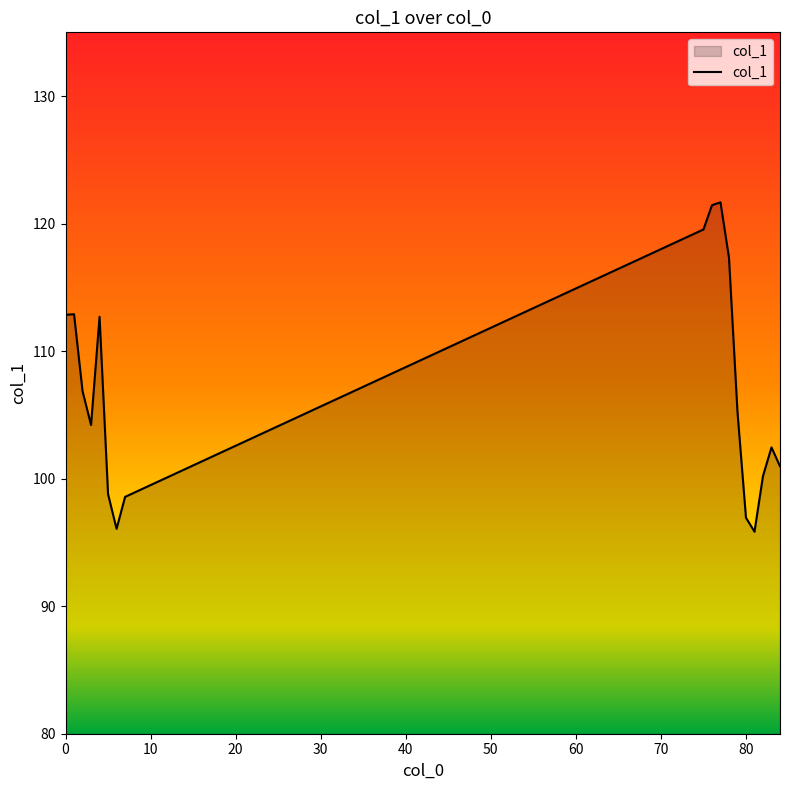

How many values are below 105?

9